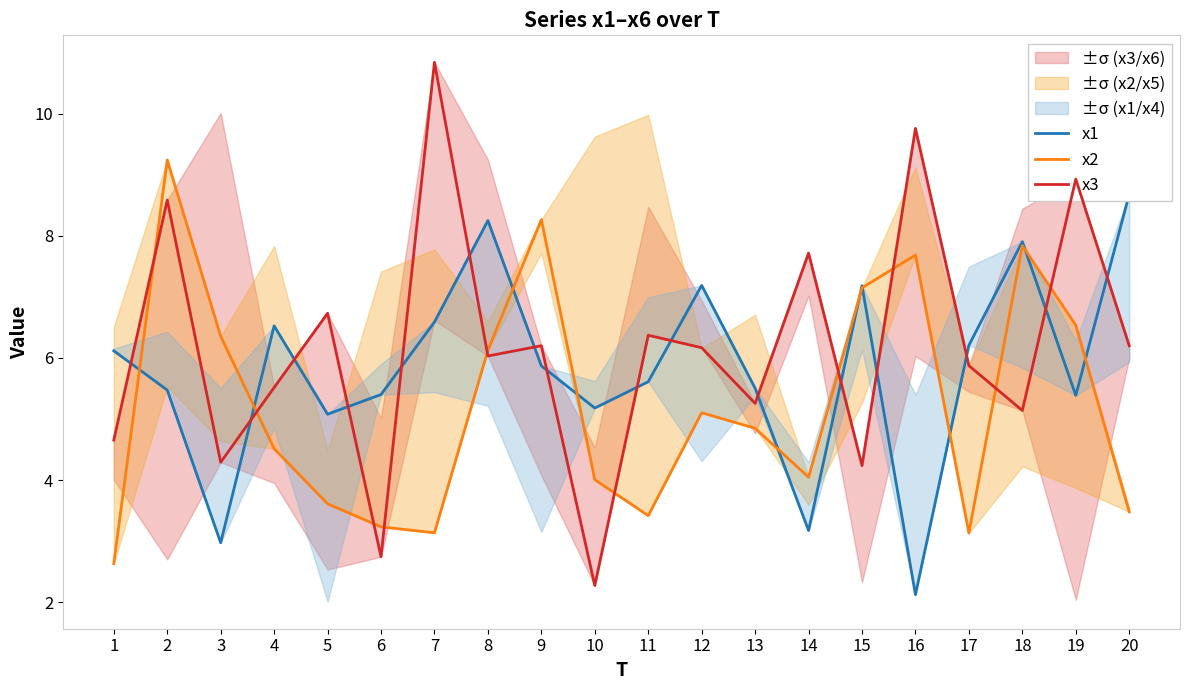

List the labels in order of x1 value, largest first.

20, 8, 18, 12, 15, 7, 4, 17, 1, 9, 11, 13, 2, 6, 19, 10, 5, 14, 3, 16